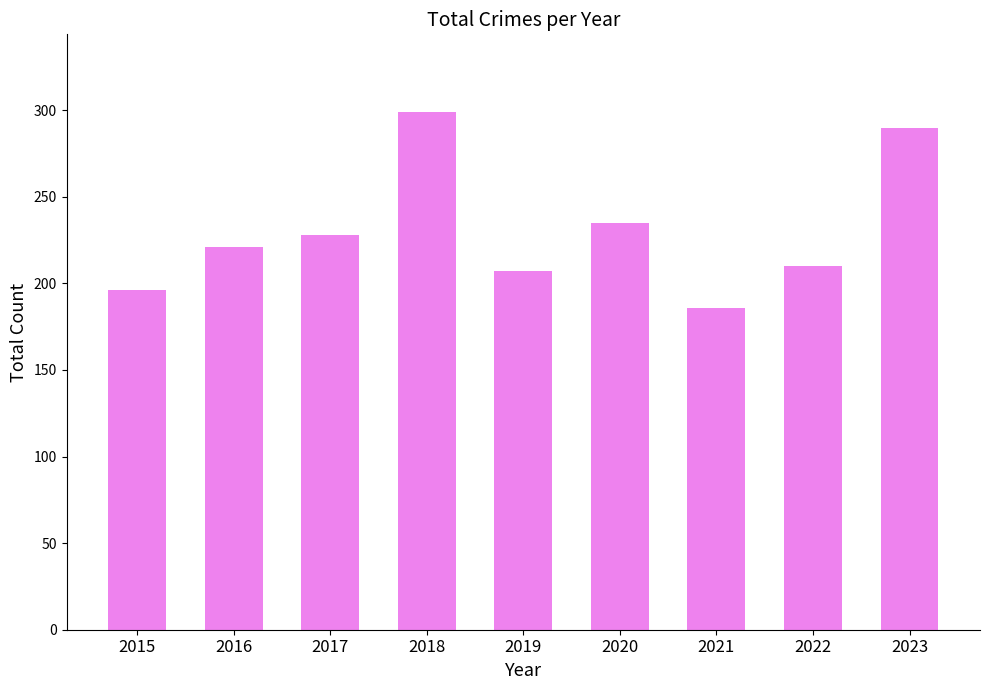

Are the bars horizontal?

No